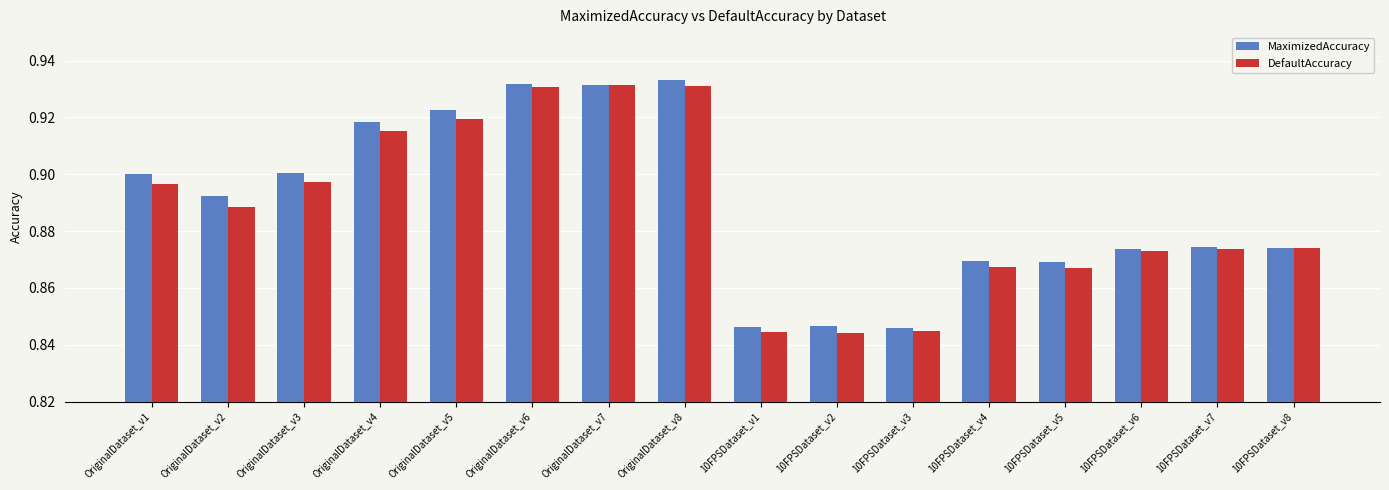

What is the sum of all MaximizedAccuracy values?

14.2